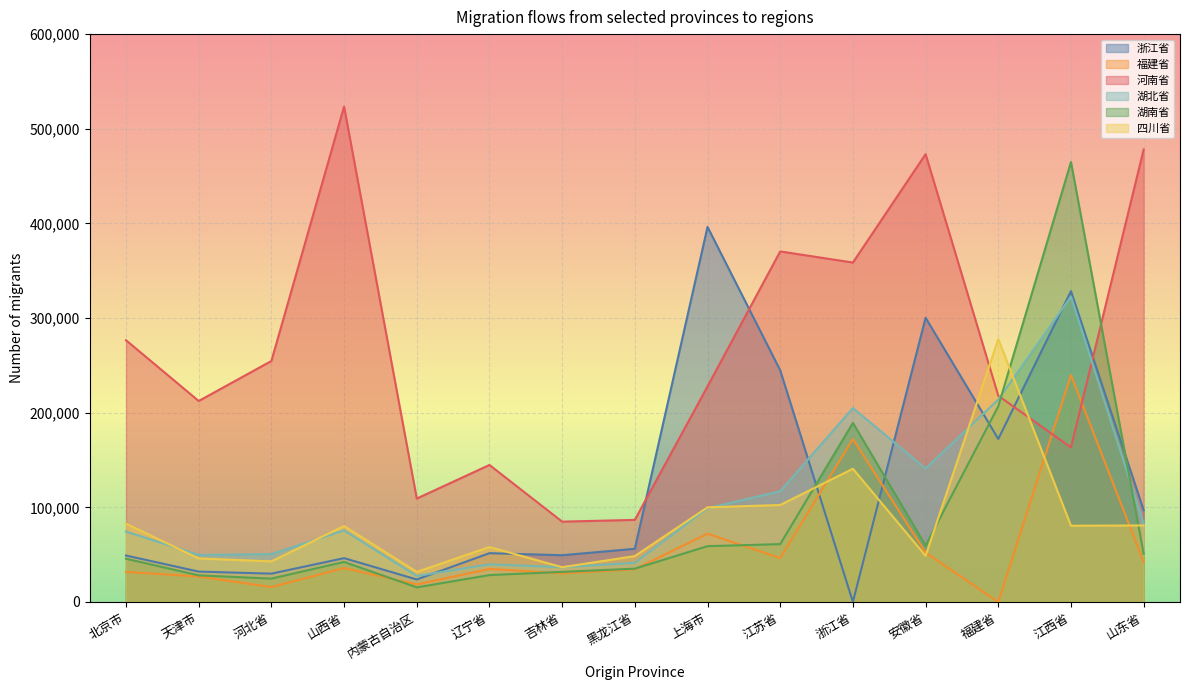

Which series has the widest spread of values?

湖南省